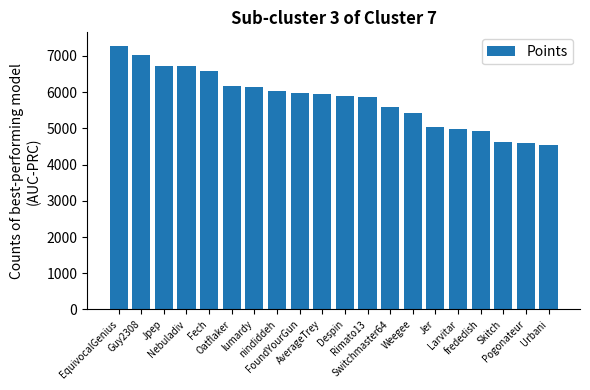

What is the difference between the values at AverageTrey and Jpep?

780